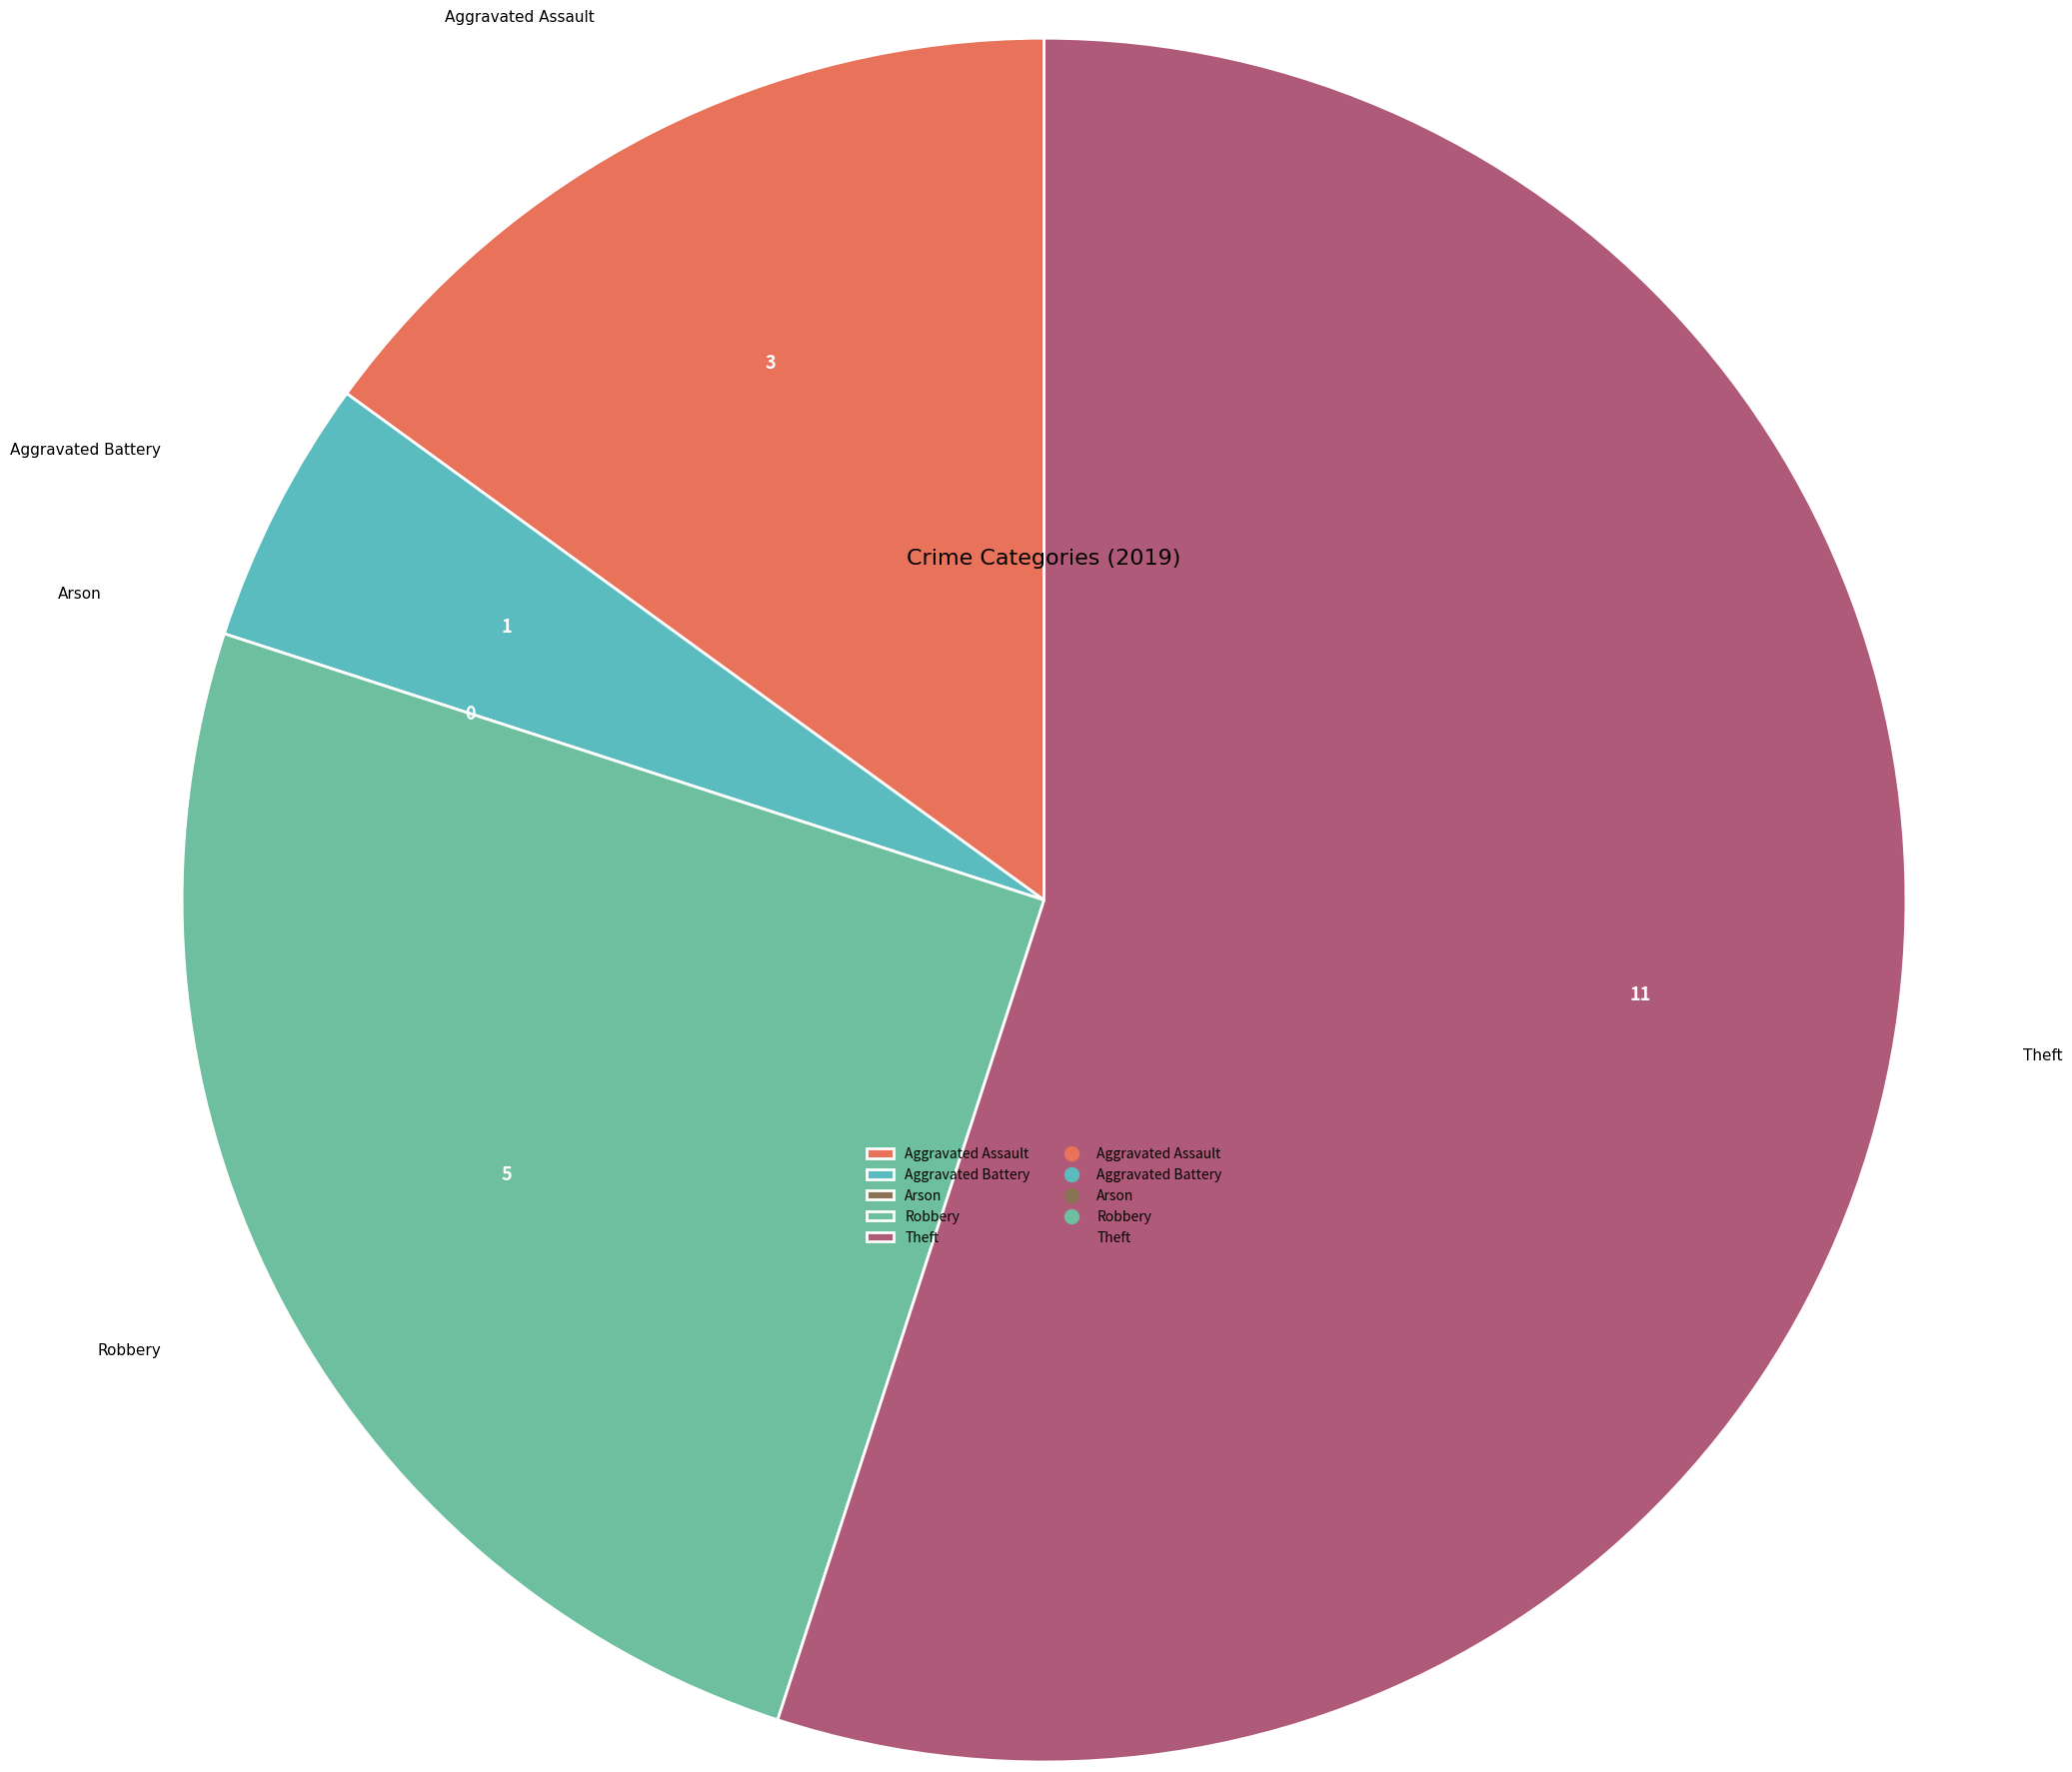

Which category accounts for the majority?

Theft